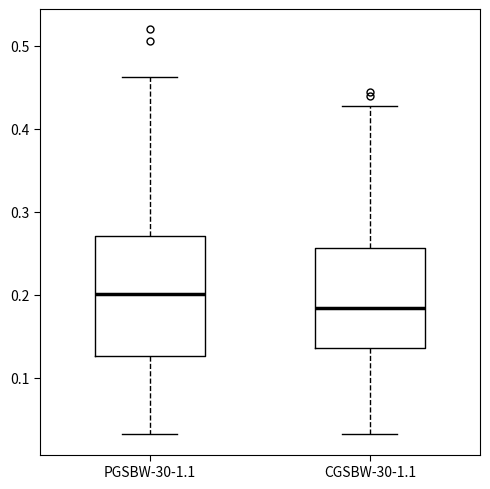

Which box is the tallest, from its lower edge to its upper edge?

PGSBW-30-1.1